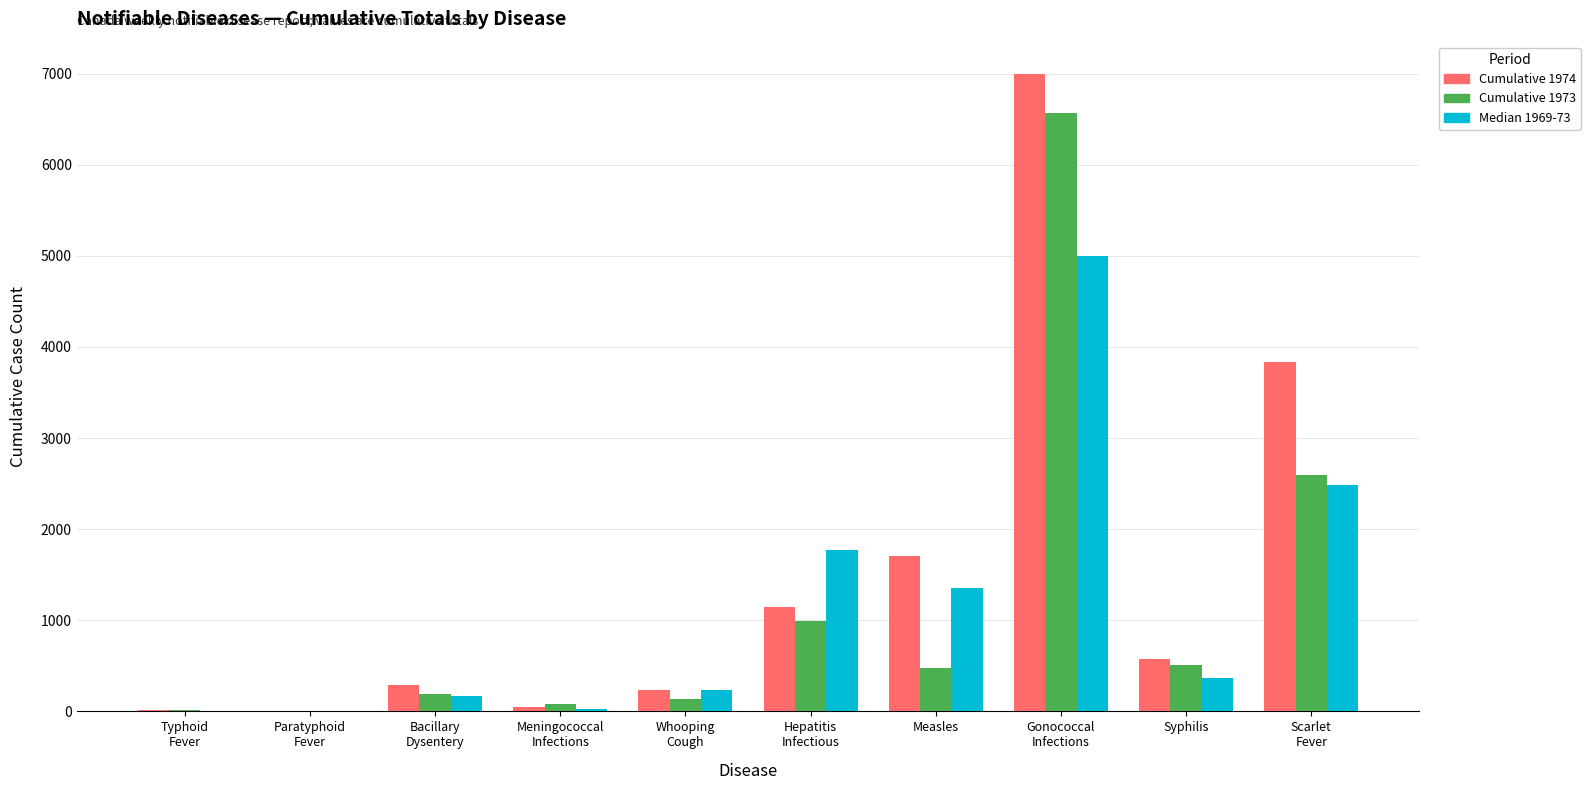

What is the average value of the Cumulative 1973 series?

1156